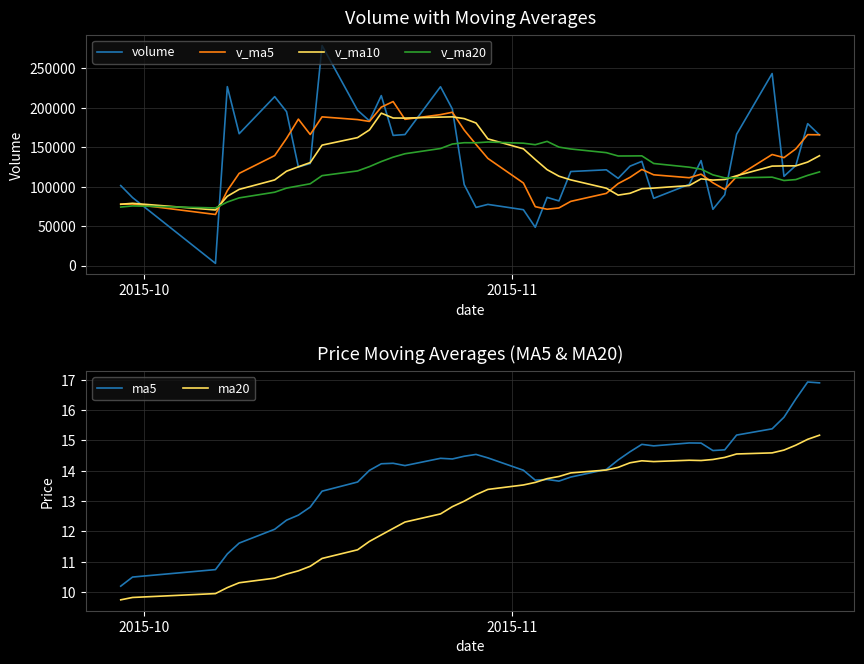

At how many categories does at least one series exceed 211487?

6